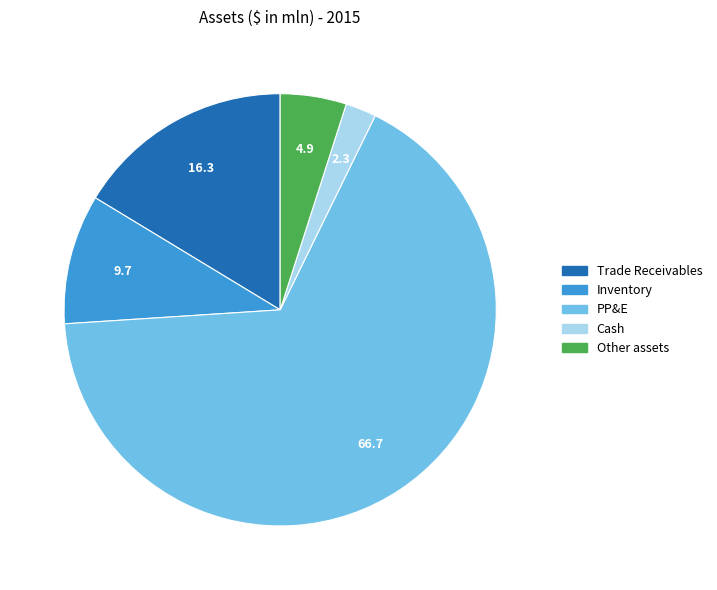

True or false: PP&E accounts for 67% of the total.

True